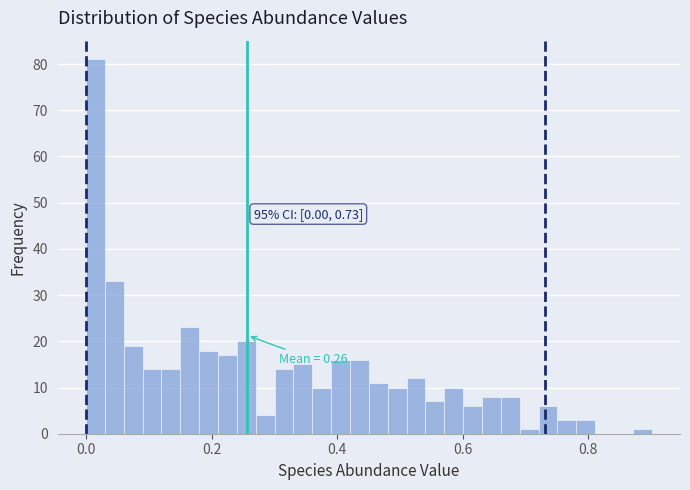

Read against the x-axis, roughly where is the centre of the tallest bar?

0.02